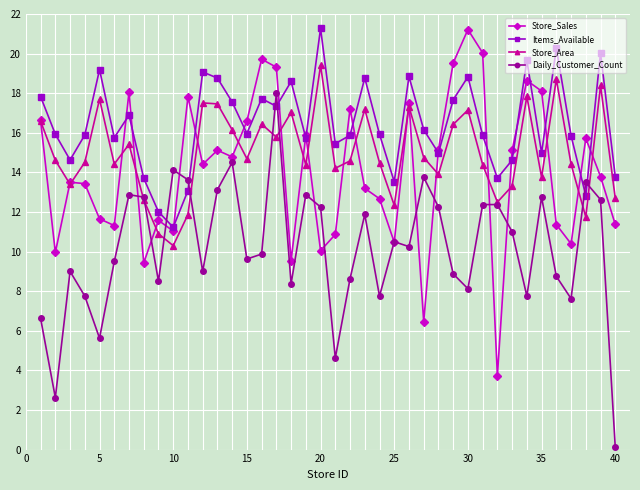

What is the minimum value shown in the chart?

0.1